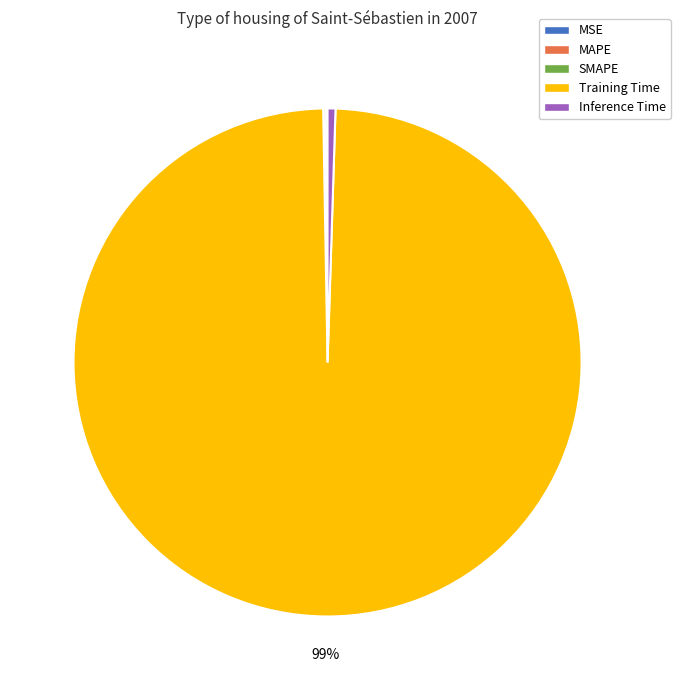

What is the largest slice in the pie chart?

Training Time